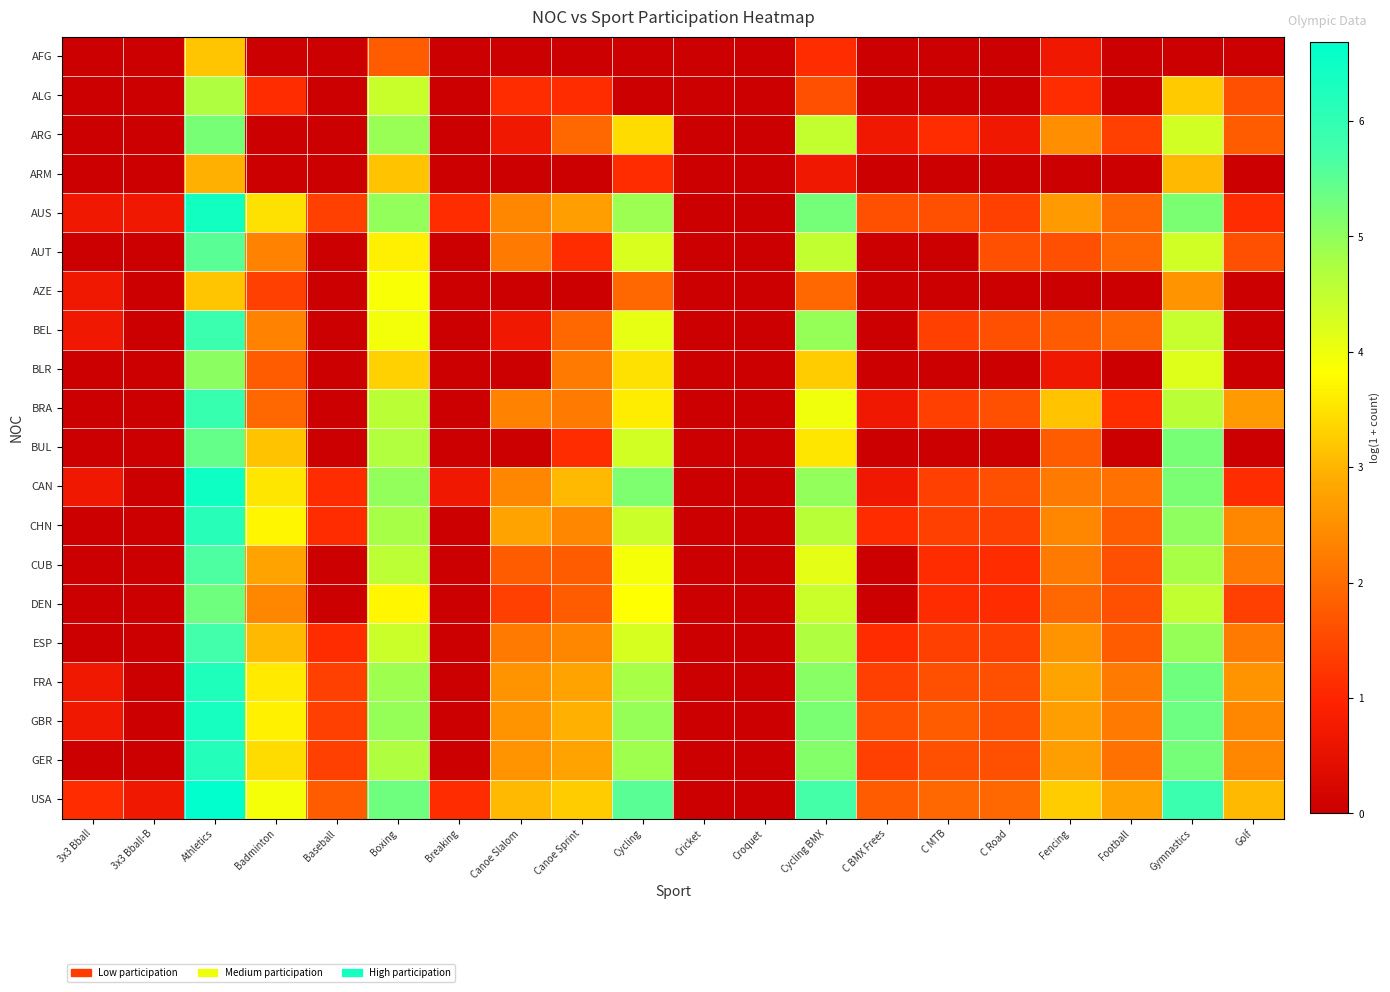

Which series has the largest total across all categories?

USA